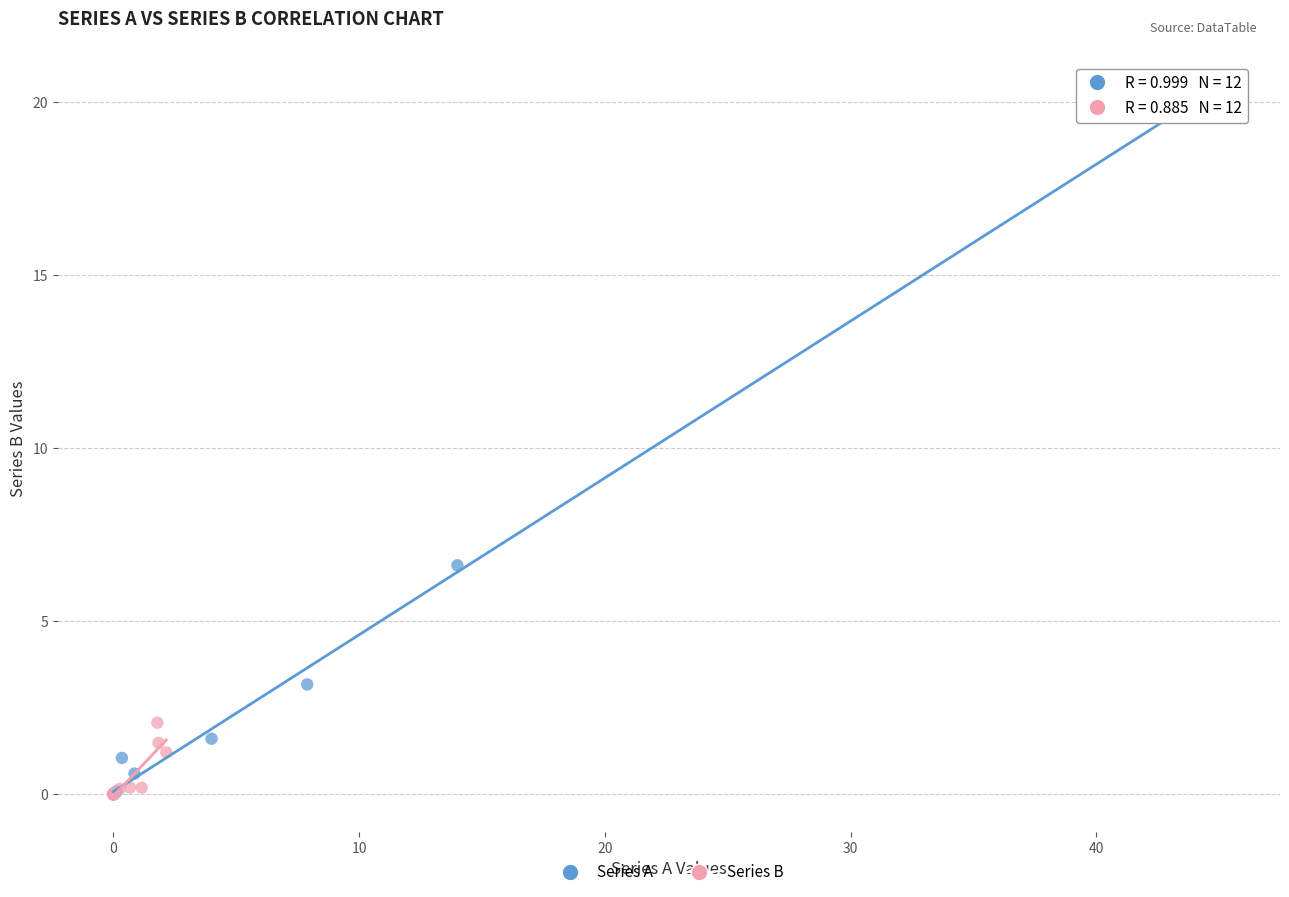

Which series contains the highest Y value?

Series A